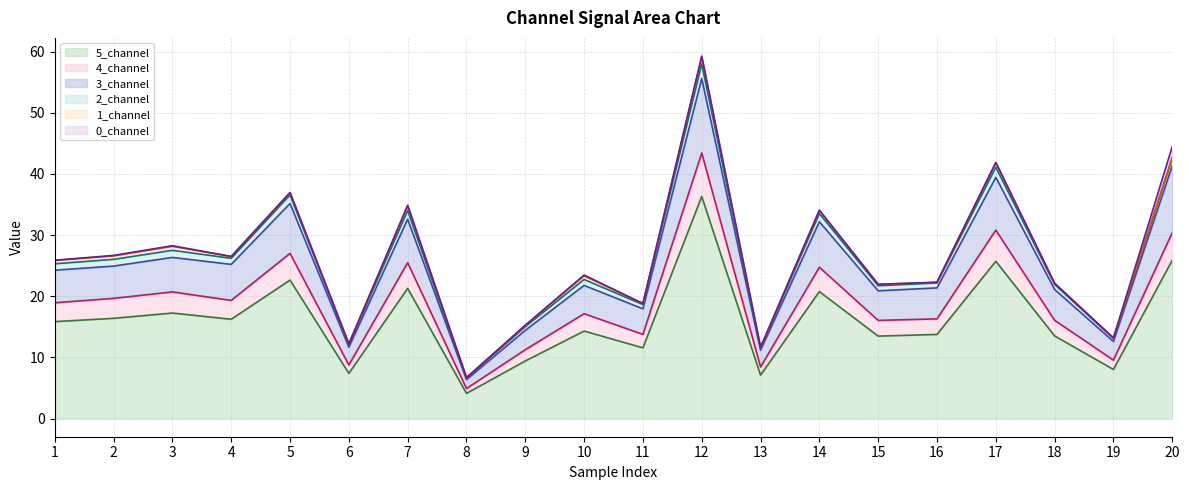

Where is 3_channel nearest to the value 30?

14